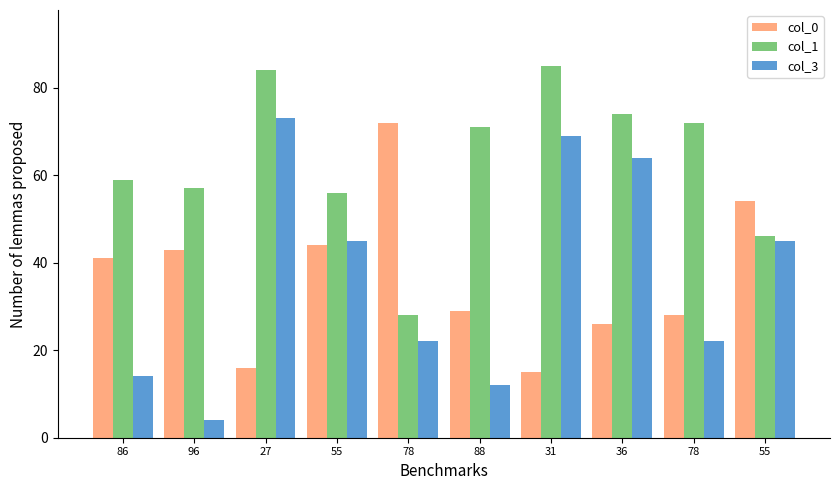

What is the label of the 5th bar from the right?

88